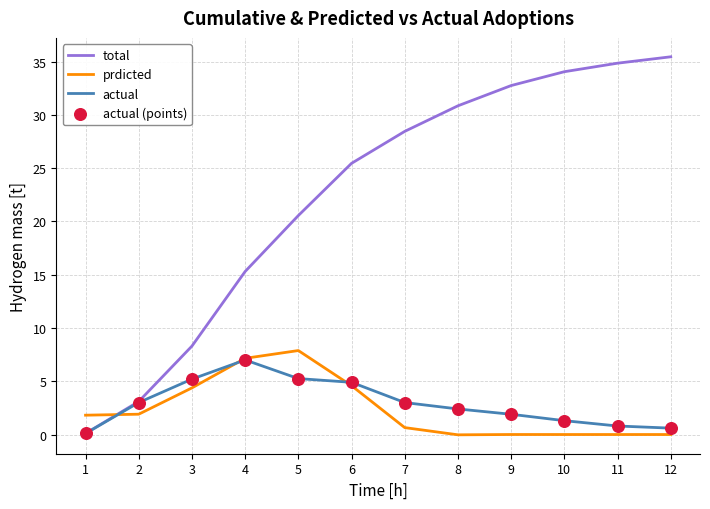

True or false: prdicted and total cross at least once.

True